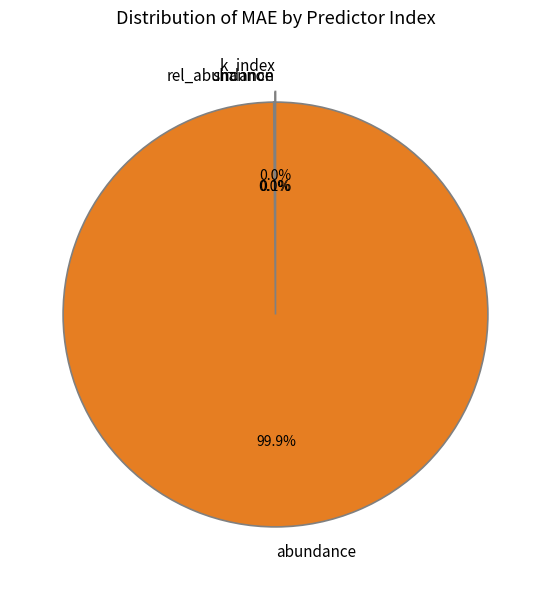

To the nearest percent, what is the difference between the largest and smallest slice percentages?

100%